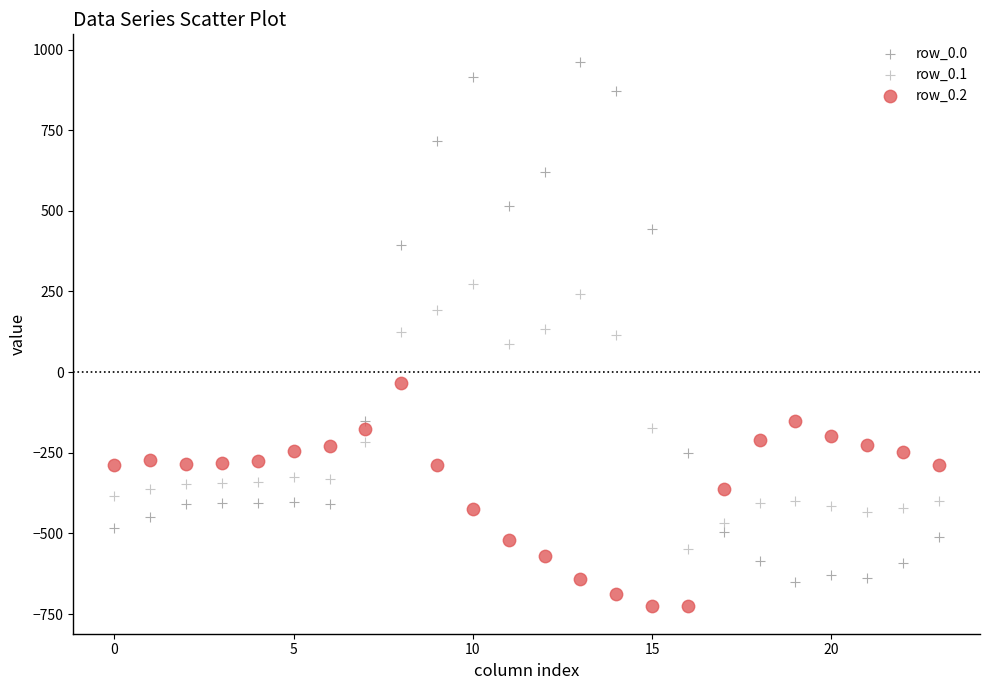

Which series contains the lowest Y value?

row_0.2